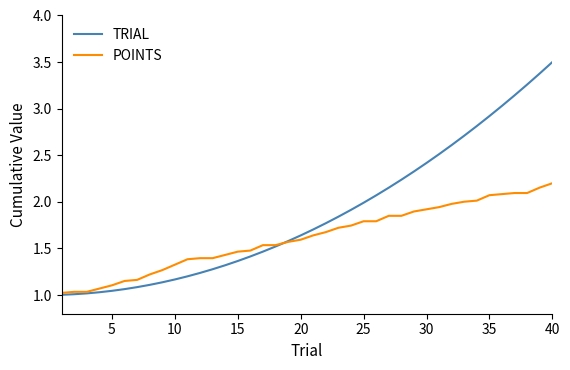

What is the difference between the maximum and minimum values in the TRIAL series?

2.5